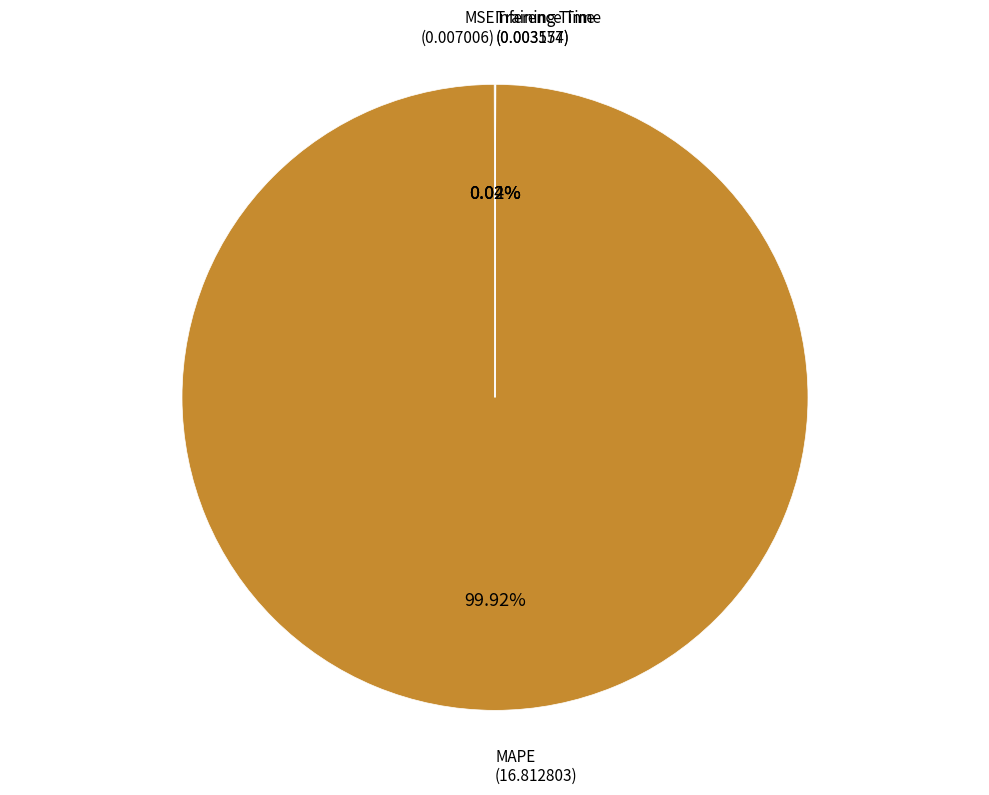

Is there any slice that represents more than half of the pie?

Yes